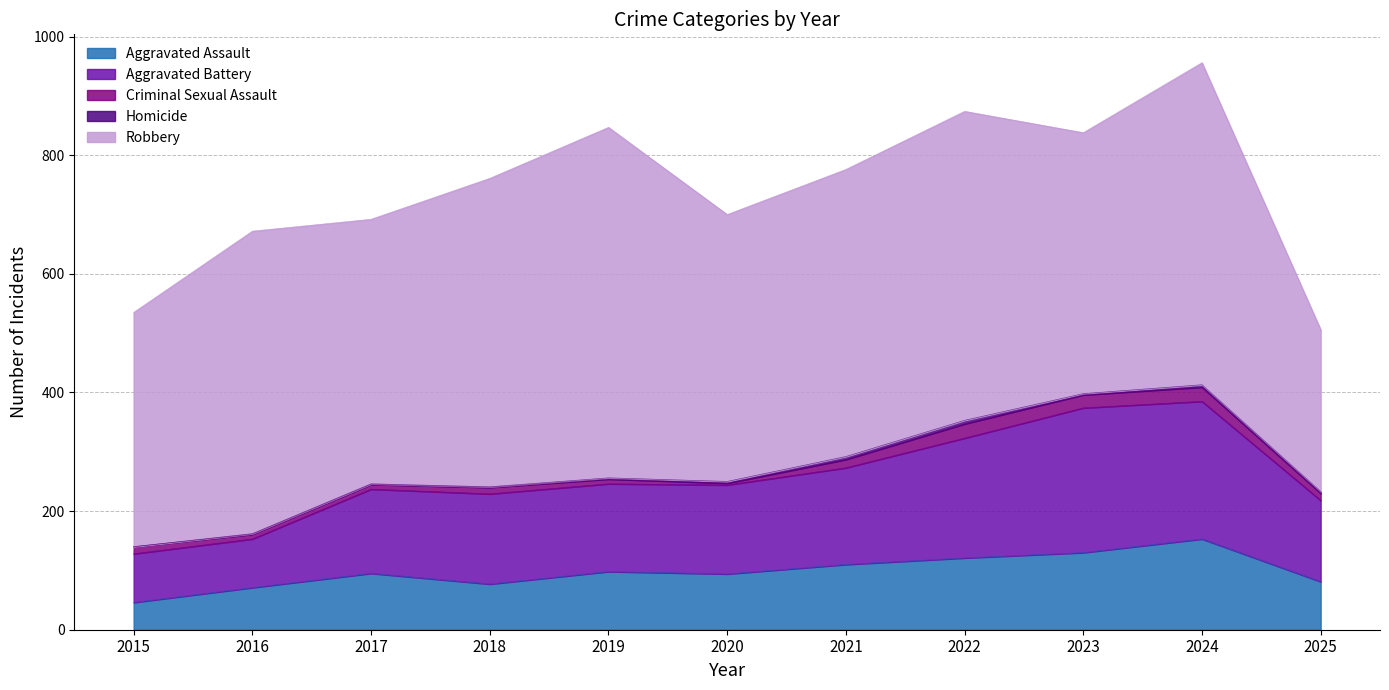

How many data points does each series have?

11